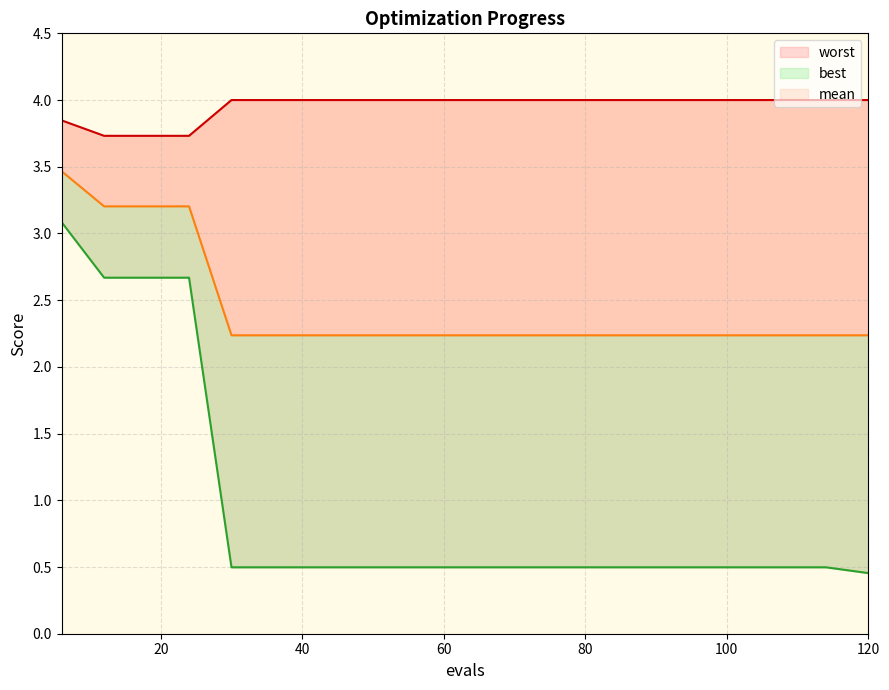

The worst series shows 1.8 at 24. True or false?

False